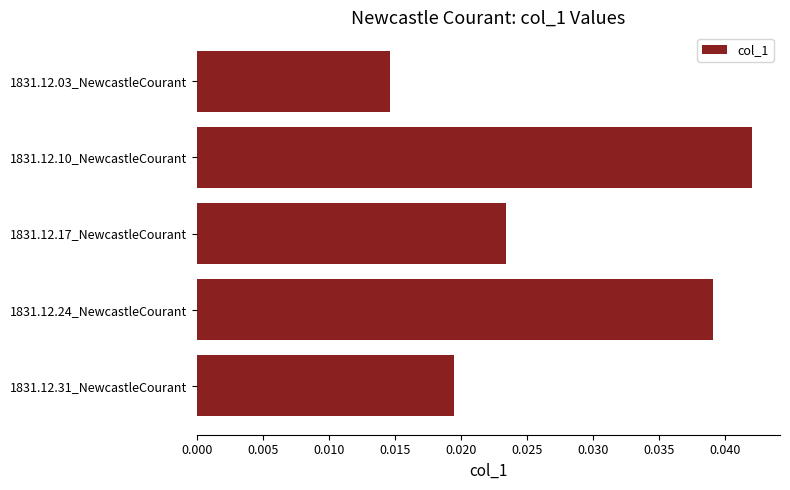

Between 1831.12.10_NewcastleCourant and 1831.12.17_NewcastleCourant, which is larger?

1831.12.10_NewcastleCourant